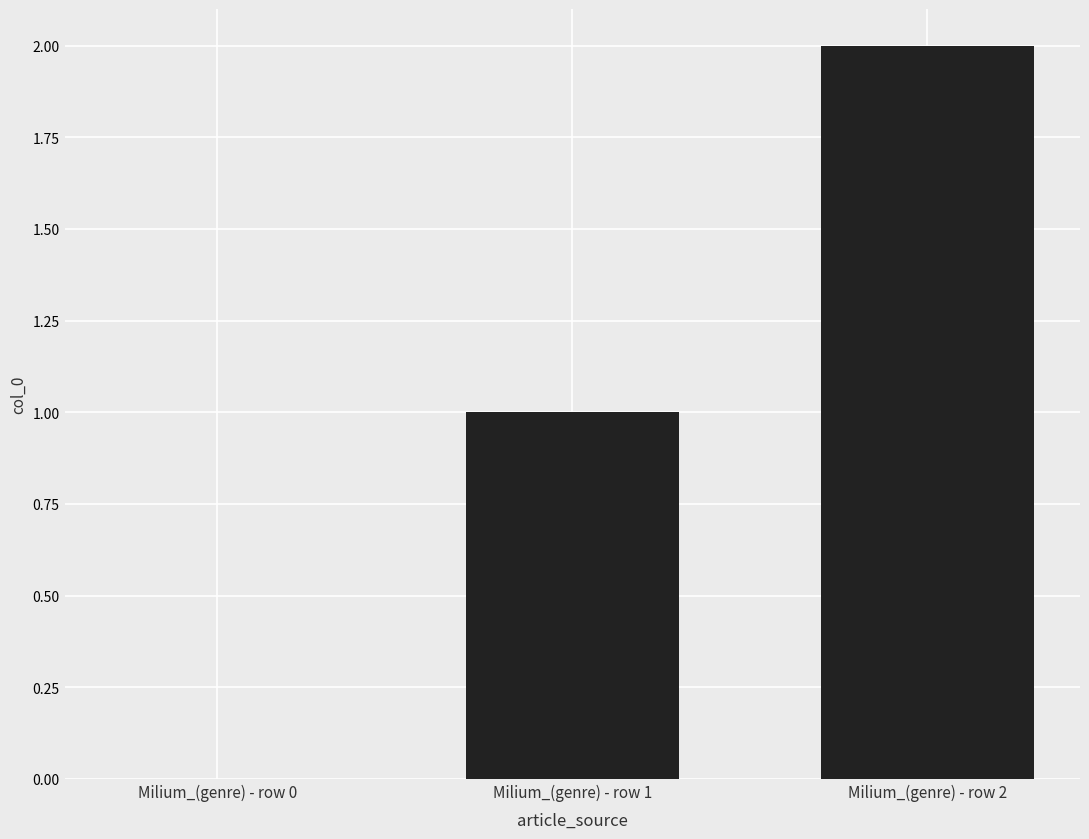

Count the number of categories in the chart.

3